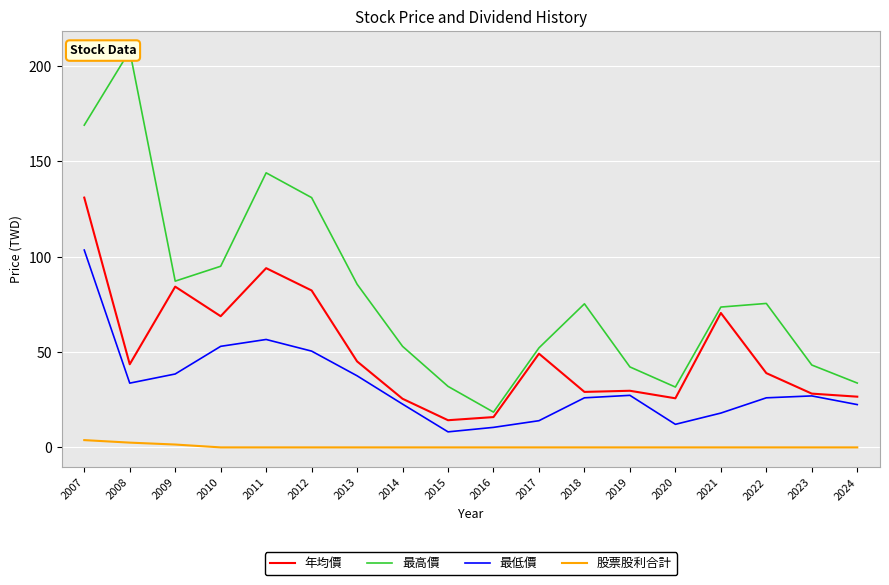

What are all the series names shown in the legend?

年均價, 最高價, 最低價, 股票股利合計